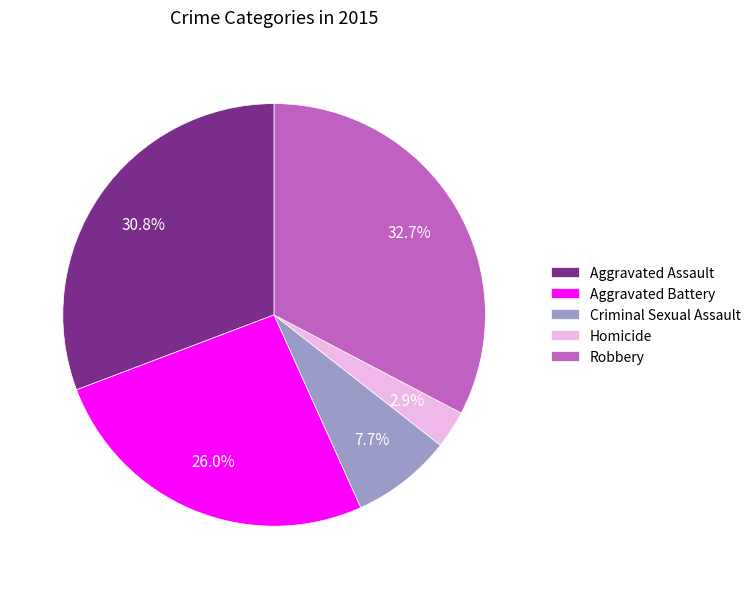

What is the ratio of the value at Criminal Sexual Assault to the value at Robbery?

0.2